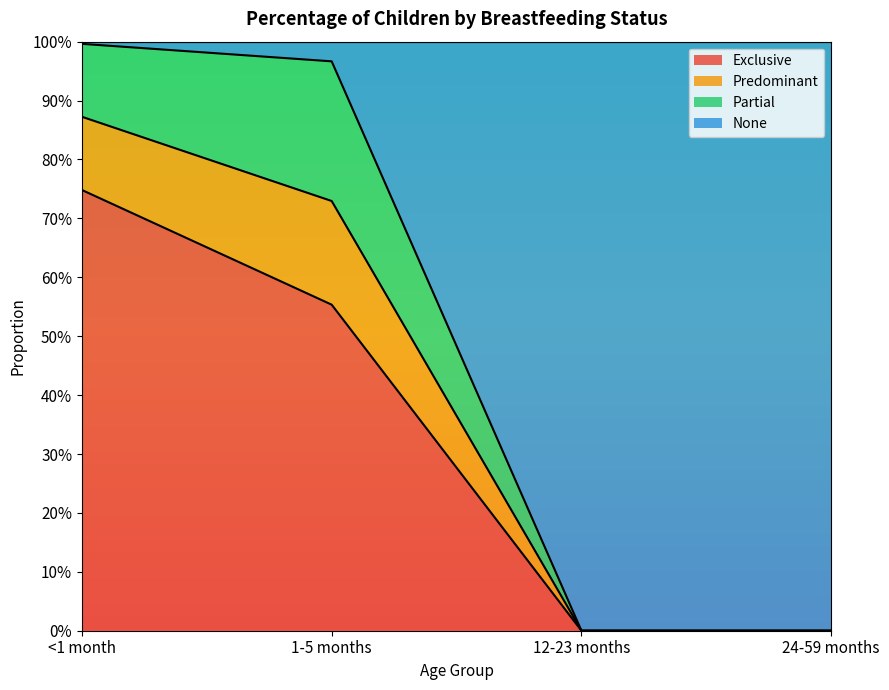

How many values in the Exclusive series exceed 0?

2